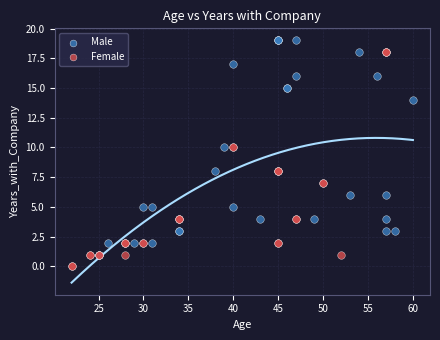

Which series contains the highest Y value?

Male